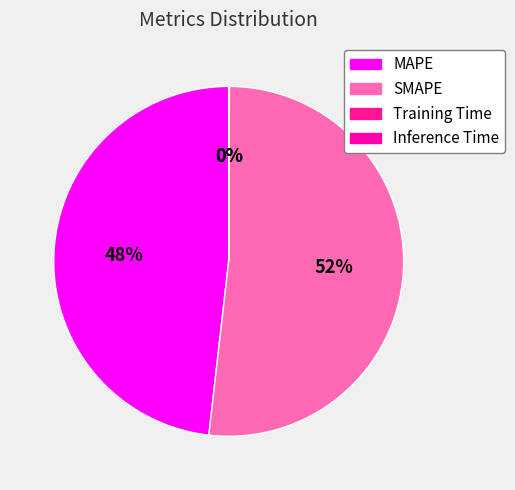

Rank the categories by value from highest to lowest.

SMAPE, MAPE, Inference Time, Training Time